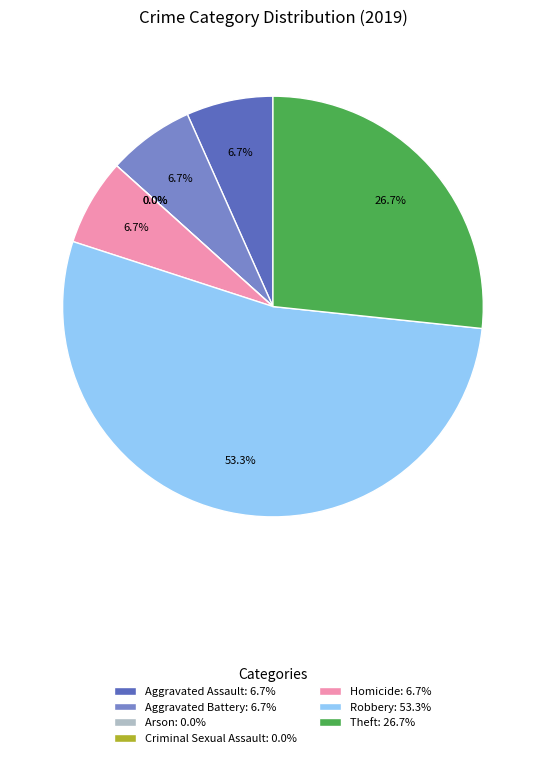

Is the sum of Theft and Arson greater than half?

No